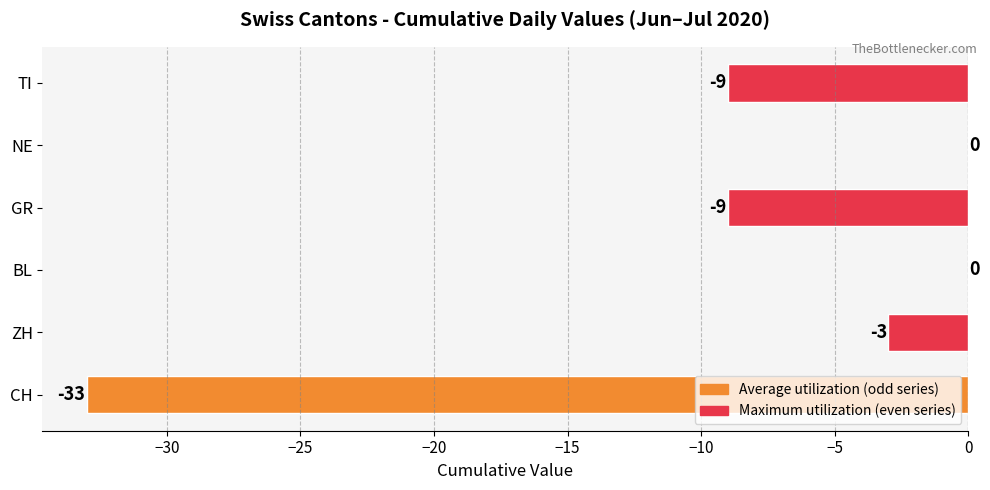

Is it true that the value at TI is -9?

True